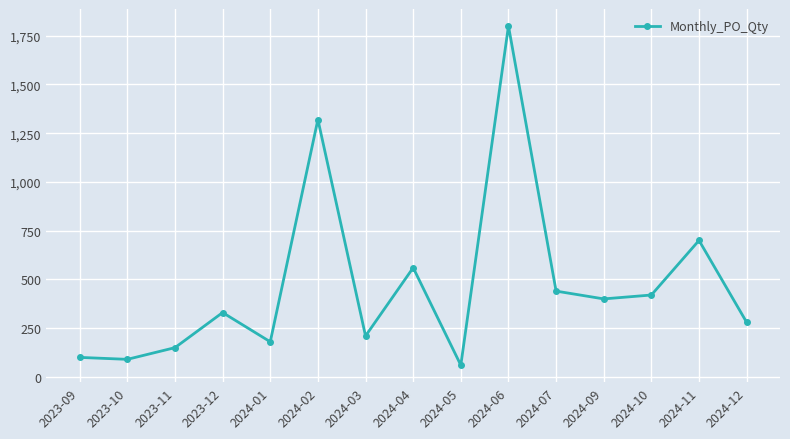

What is the label of the 6th point from the left?

2024-02